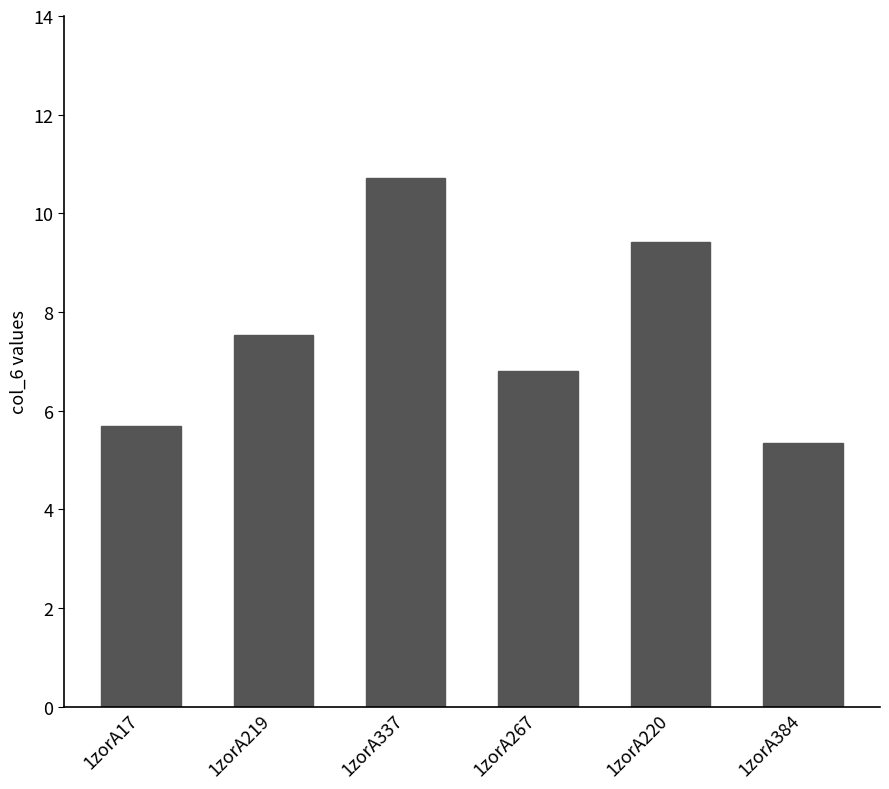

True or false: the data shows 1.6 at 1zorA219.

False